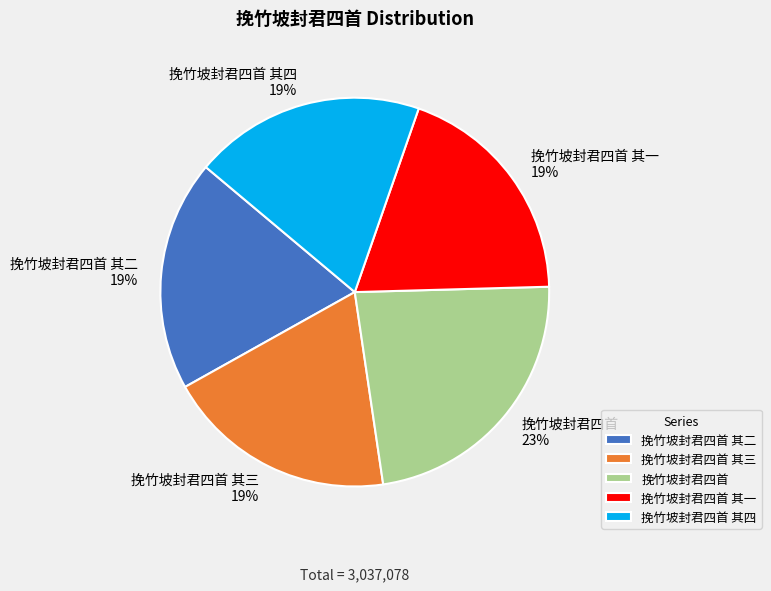

Which category has the biggest portion of the pie?

挽竹坡封君四首